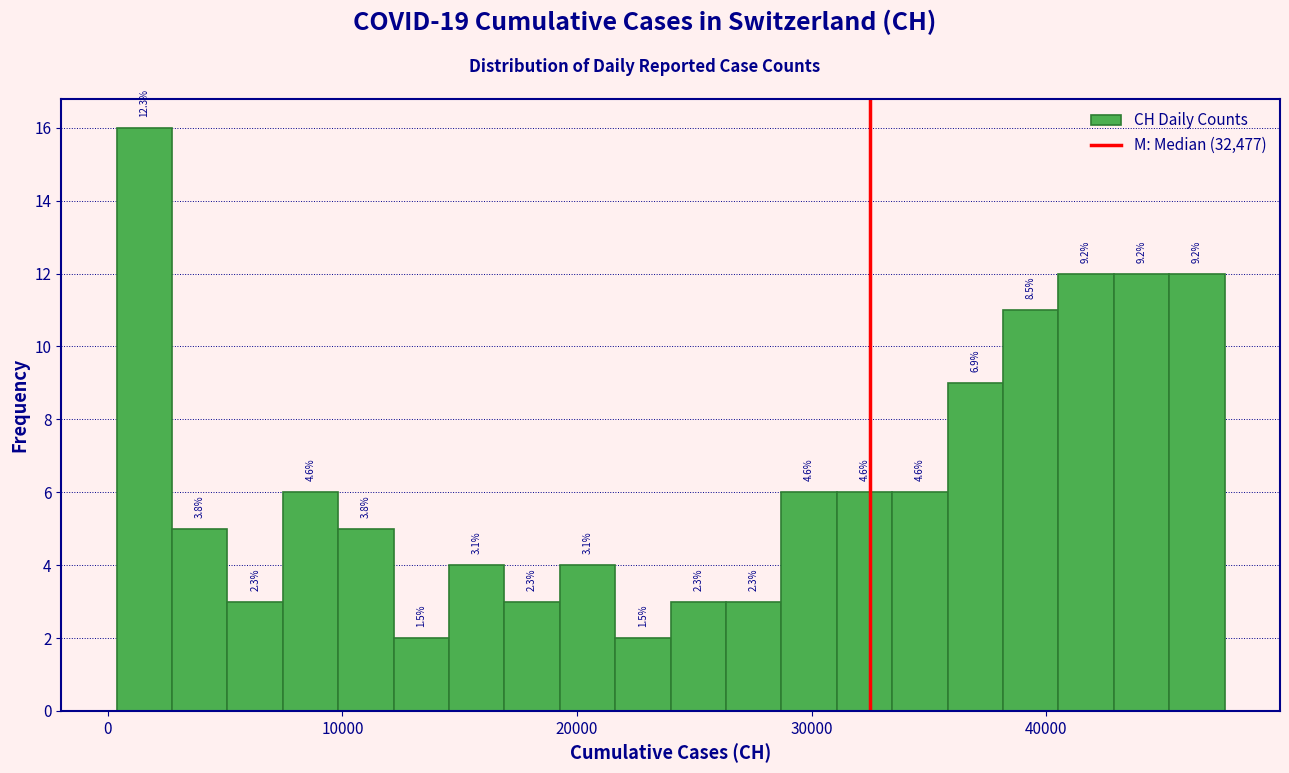

Read against the x-axis, roughly where is the centre of the tallest bar?

2000